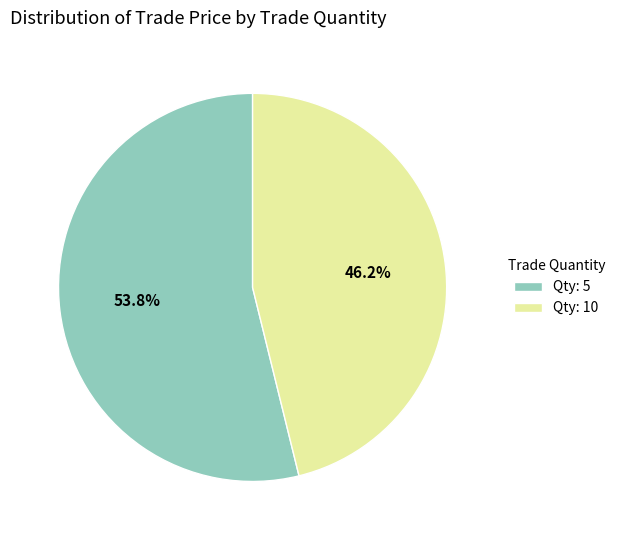

How many slices are in this pie chart?

2